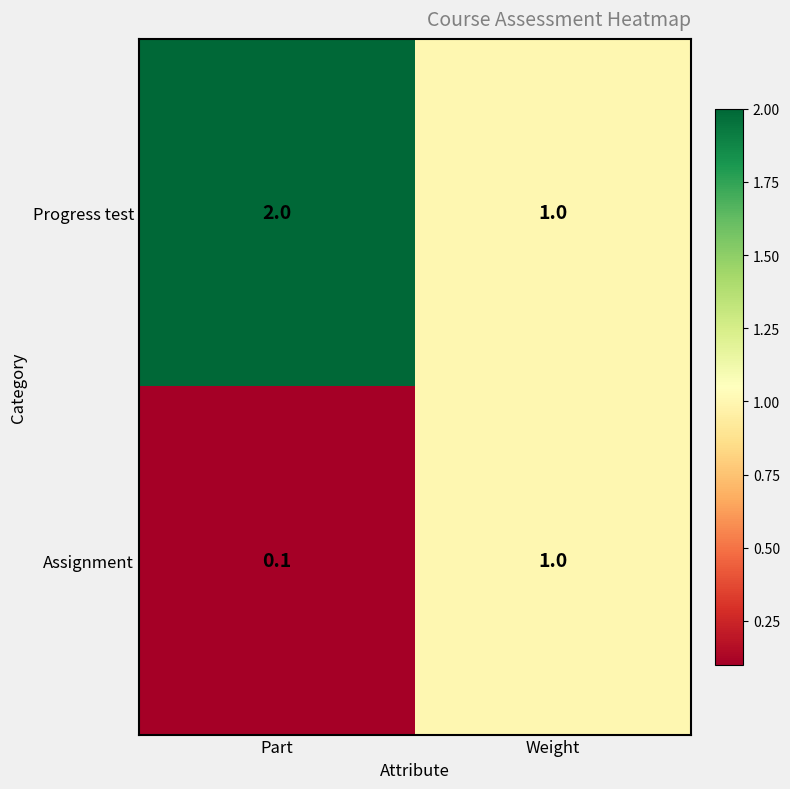

At Part, list the series in order from smallest to largest.

Assignment, Progress test